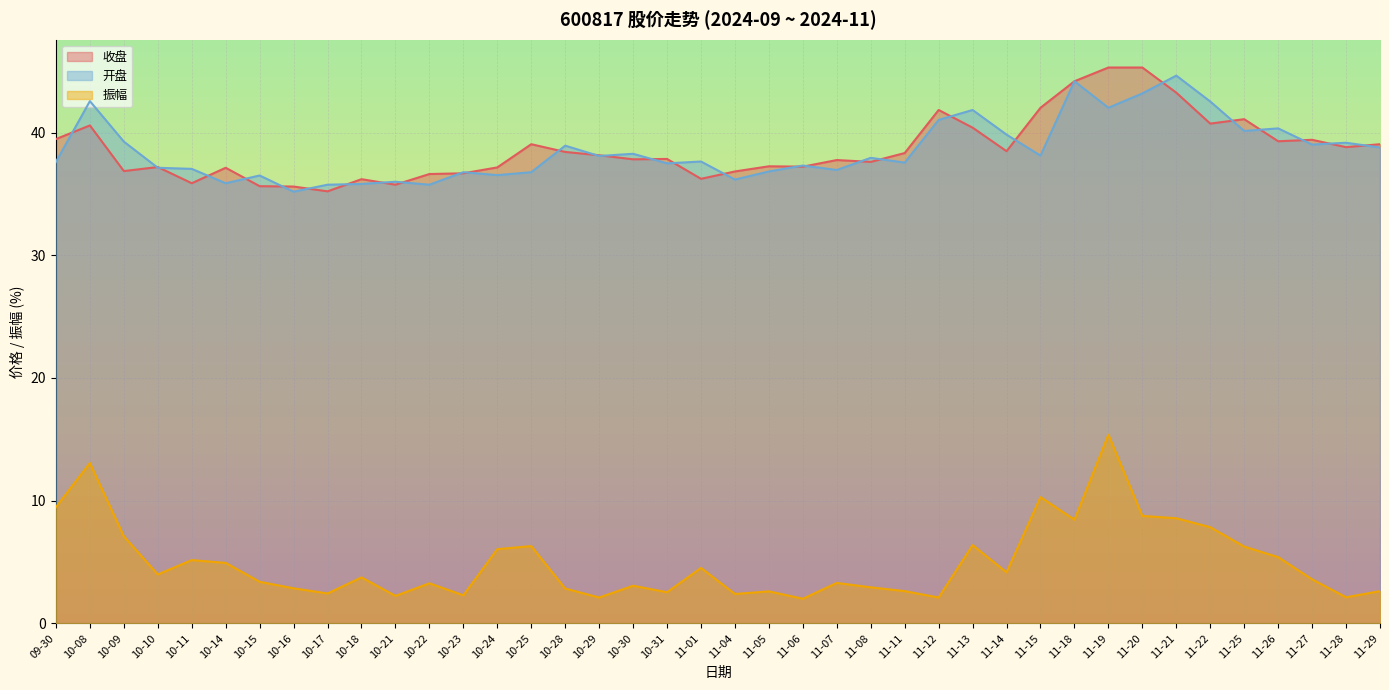

How many series are shown in this chart?

3